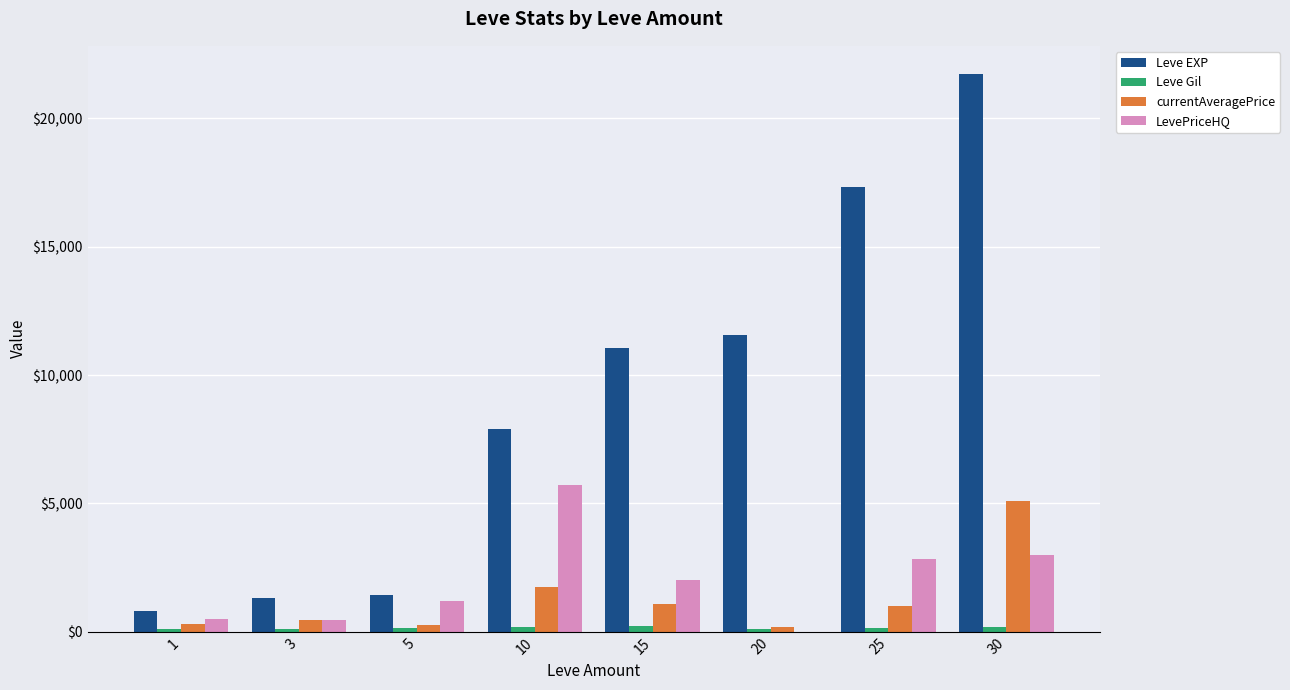

Which series has the largest total across all categories?

Leve EXP